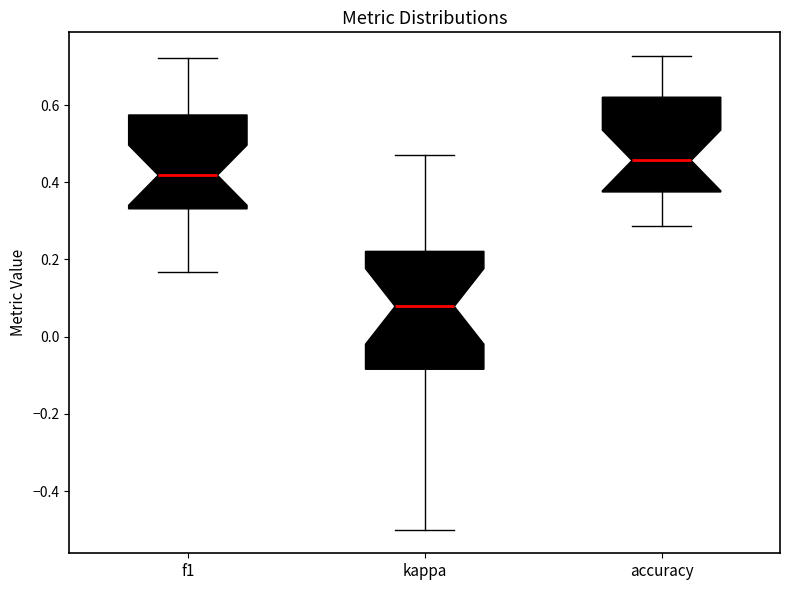

Comparing the boxes themselves (not the whiskers), which one is the tallest?

kappa